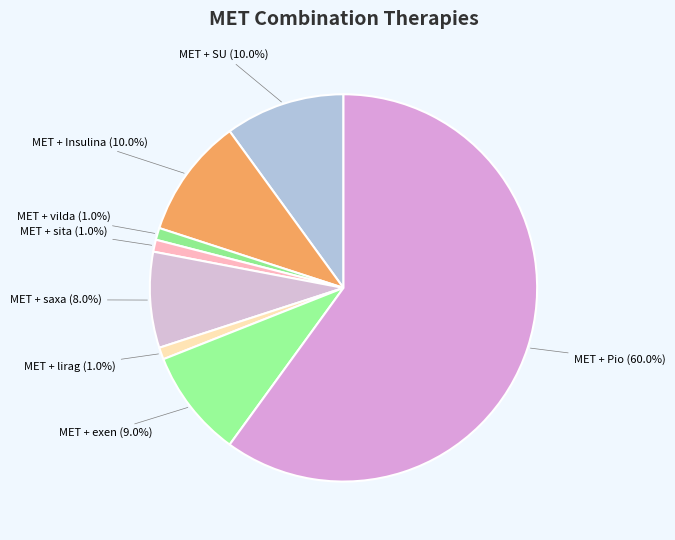

To the nearest percent, what is the average slice percentage?

12%